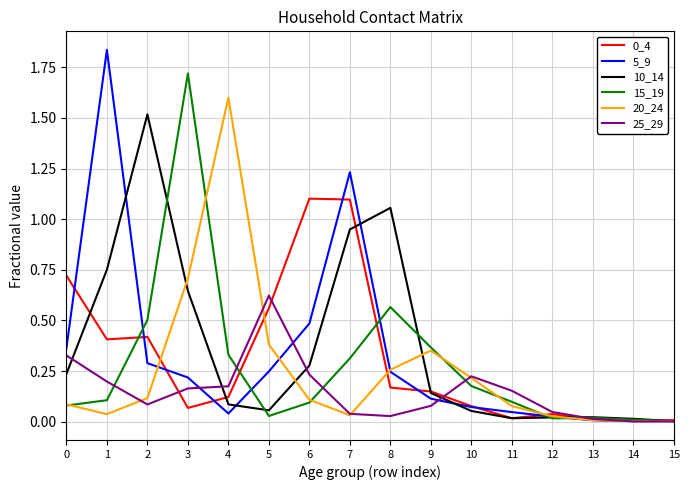

The value of 10_14 at 12 is 0.0. True or false?

True